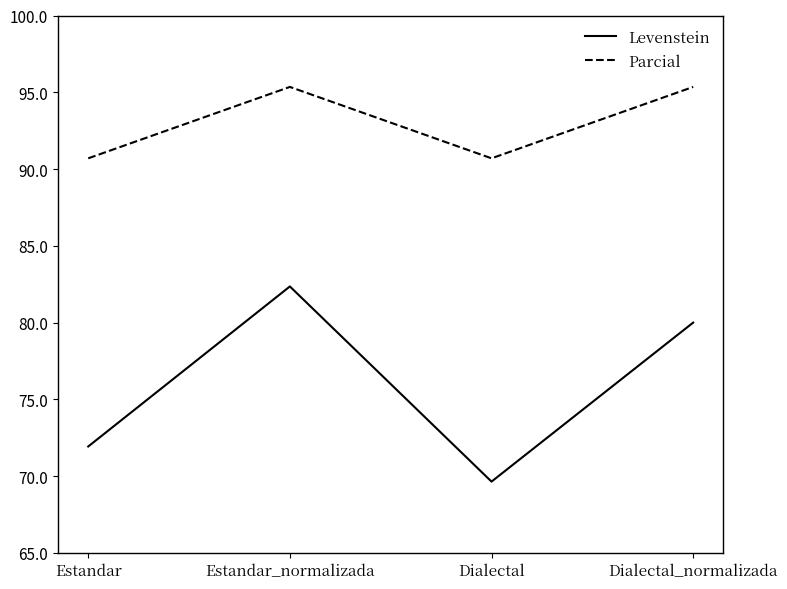

At which category is the sum across all series the highest?

Estandar_normalizada